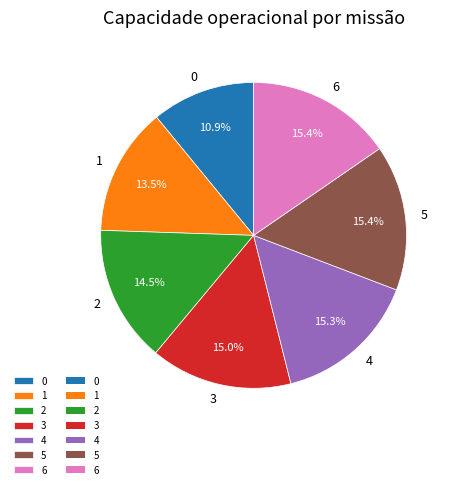

How many segments does this pie chart have?

7